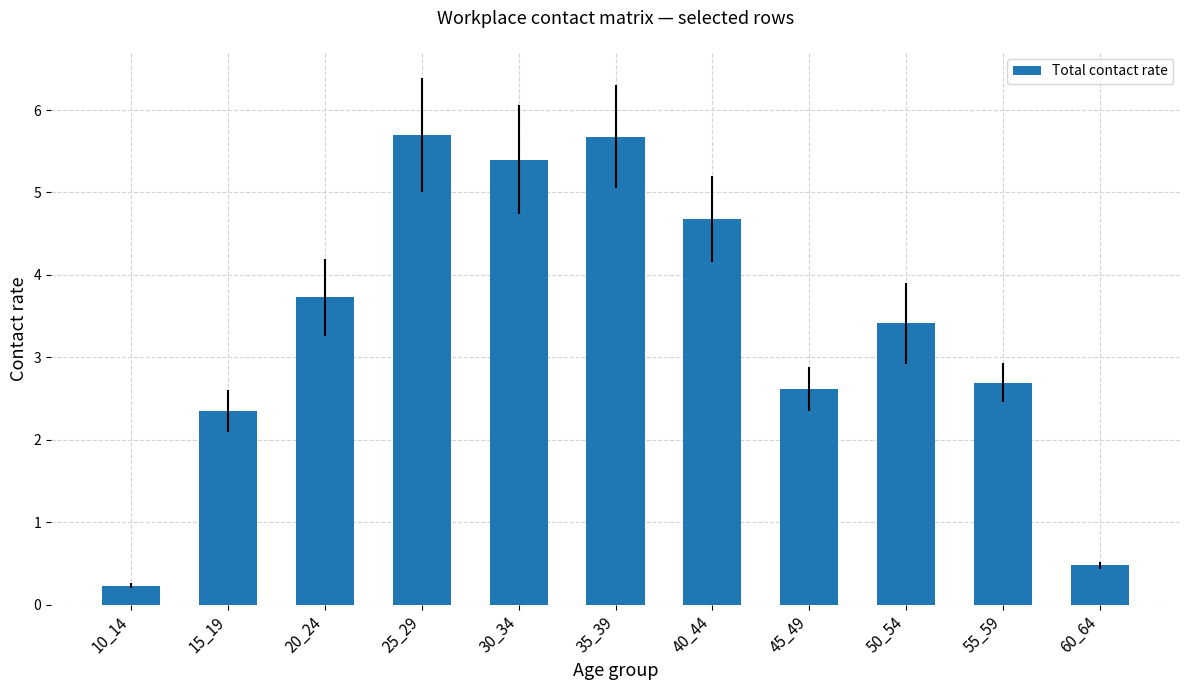

What is the value of the 9th bar from the left?

3.4